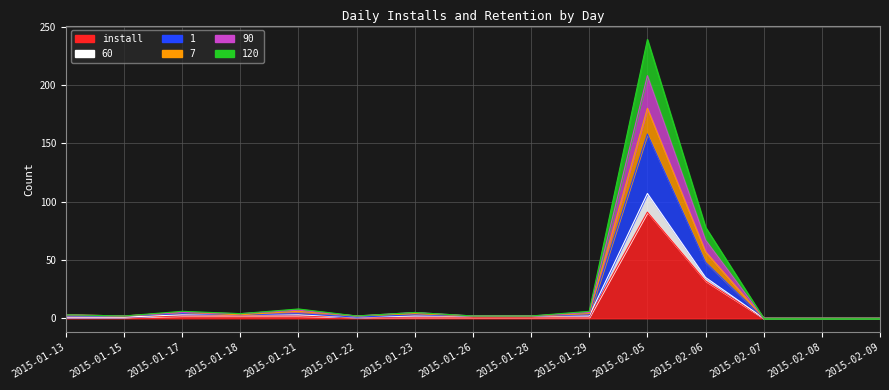

Between 2015-02-09 and 2015-02-05, which is larger?

2015-02-05